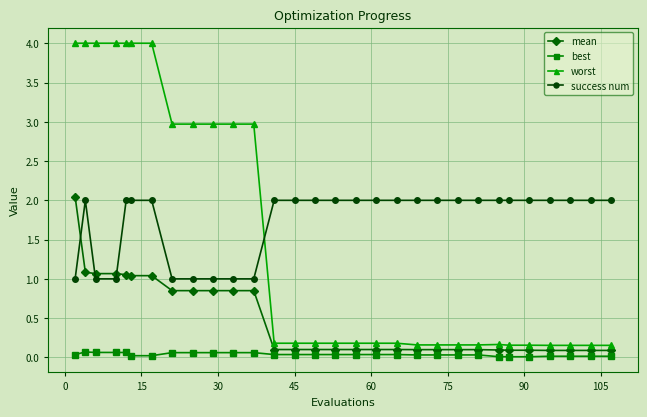

Which series has the largest total across all categories?

success num